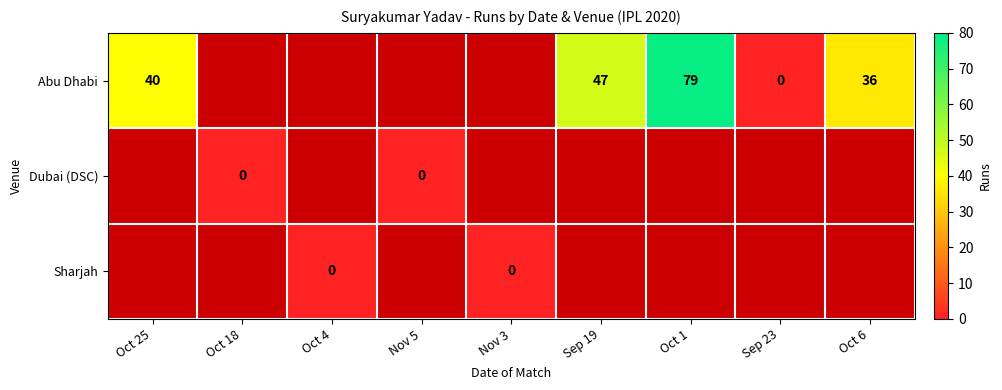

What is the difference between the Abu Dhabi values at Sep 23 and Sep 19?

47